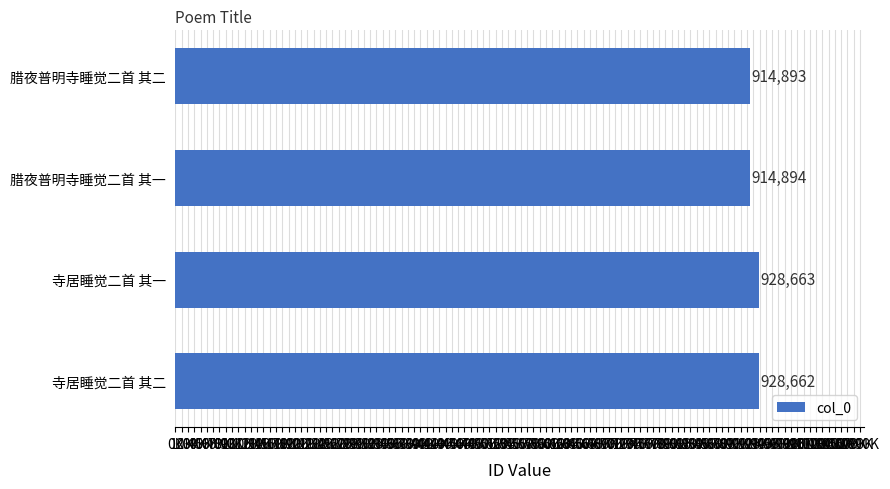

At which label is the value closest to 921778?

腊夜普明寺睡觉二首 其一